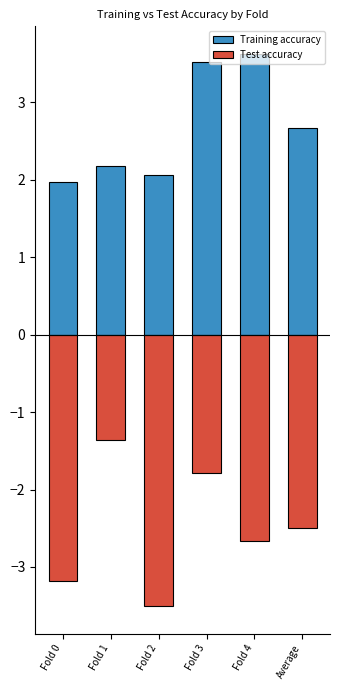

Which category has the highest value in the Training accuracy series?

Fold 4